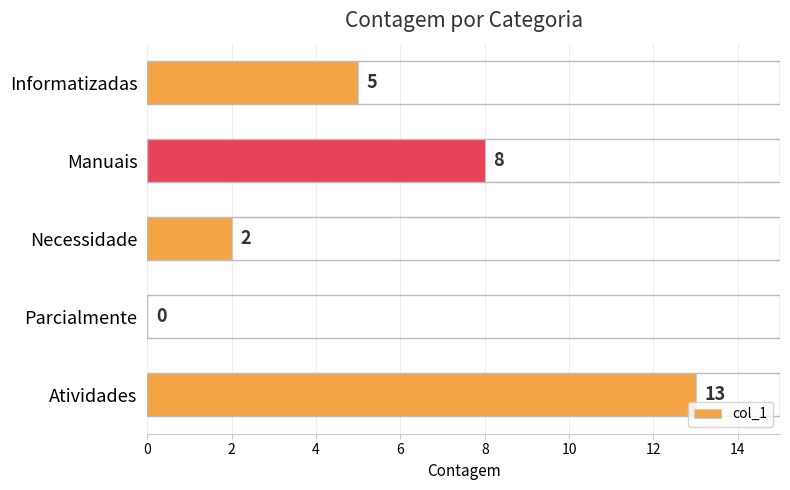

What value does the data have at Manuais?

8